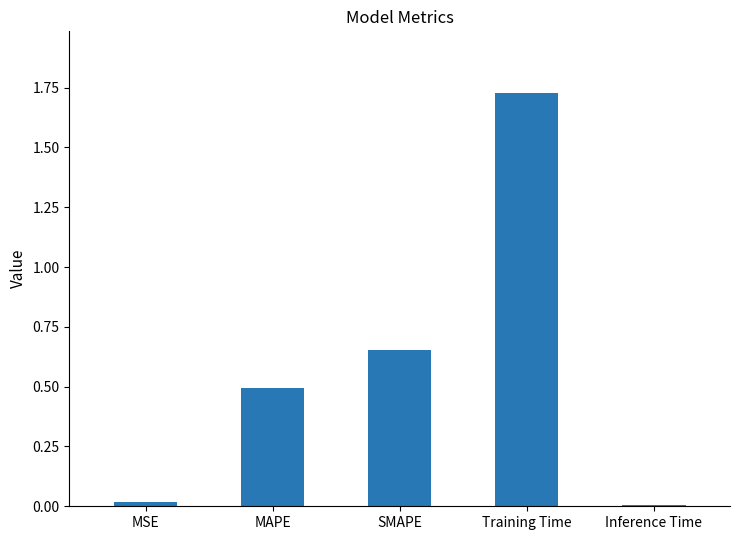

What is the average value?

0.6